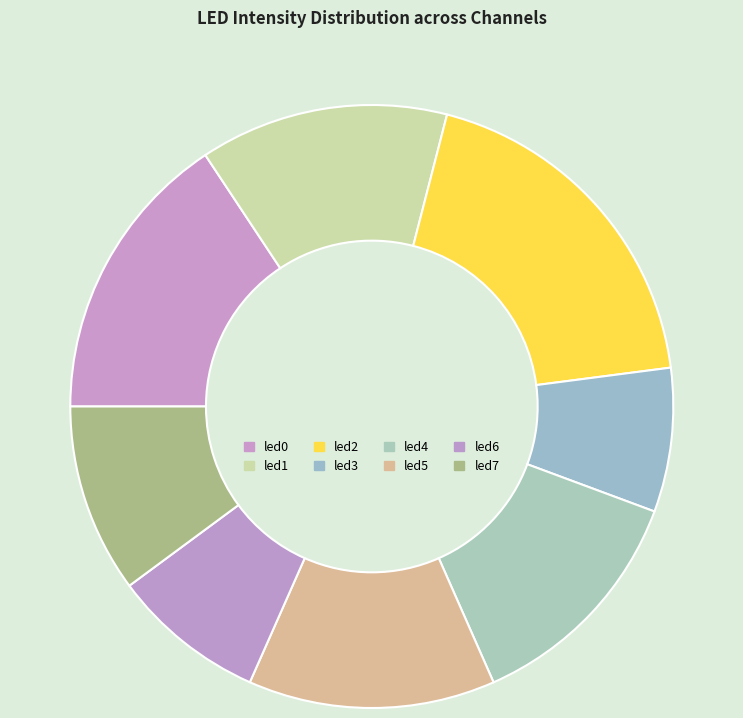

Which category has the smallest portion of the pie?

led3